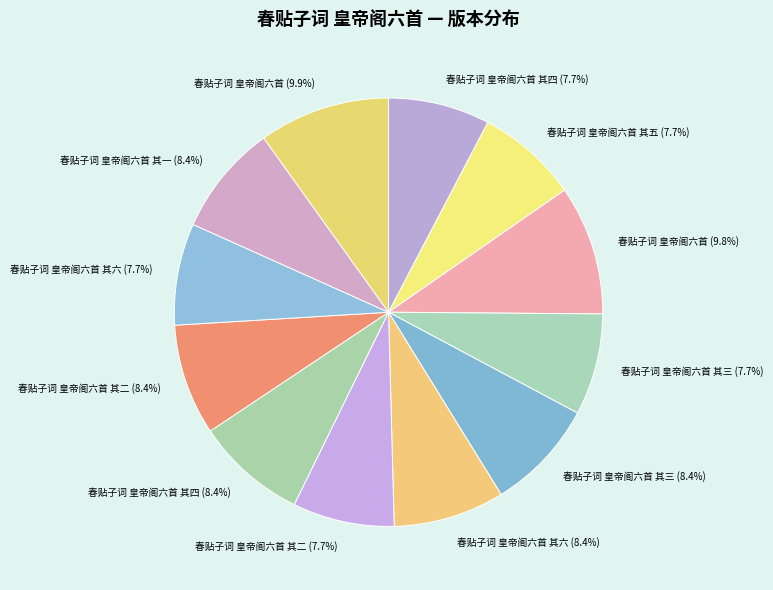

Rank the categories by value from highest to lowest.

春贴子词 皇帝阁六首 (1120976), 春贴子词 皇帝阁六首 (1107686), 春贴子词 皇帝阁六首 其一 (950195), 春贴子词 皇帝阁六首 其二 (950194), 春贴子词 皇帝阁六首 其三 (950193), 春贴子词 皇帝阁六首 其四 (950192), 春贴子词 皇帝阁六首 其六 (950190), 春贴子词 皇帝阁六首 其六 (870133), 春贴子词 皇帝阁六首 其二 (869242), 春贴子词 皇帝阁六首 其三 (869241), 春贴子词 皇帝阁六首 其四 (869240), 春贴子词 皇帝阁六首 其五 (869239)